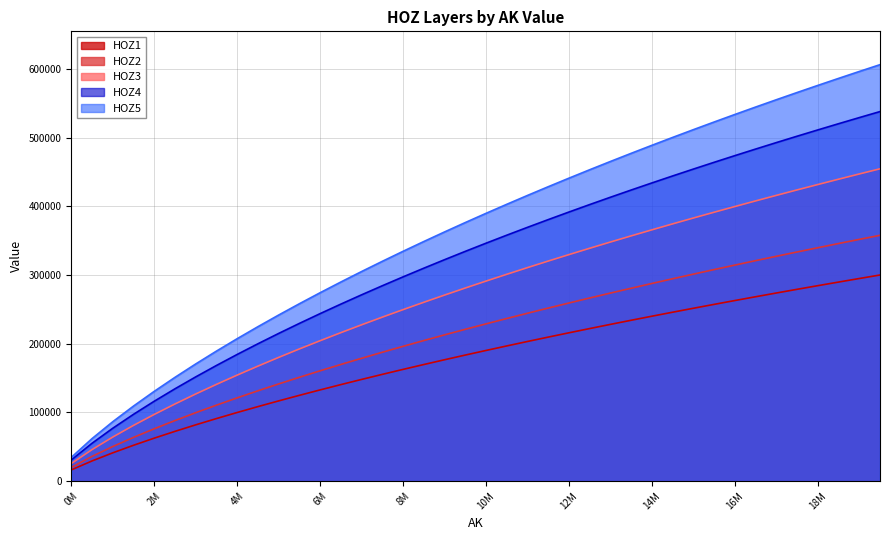

What is the sum of all HOZ1 values?

7116393